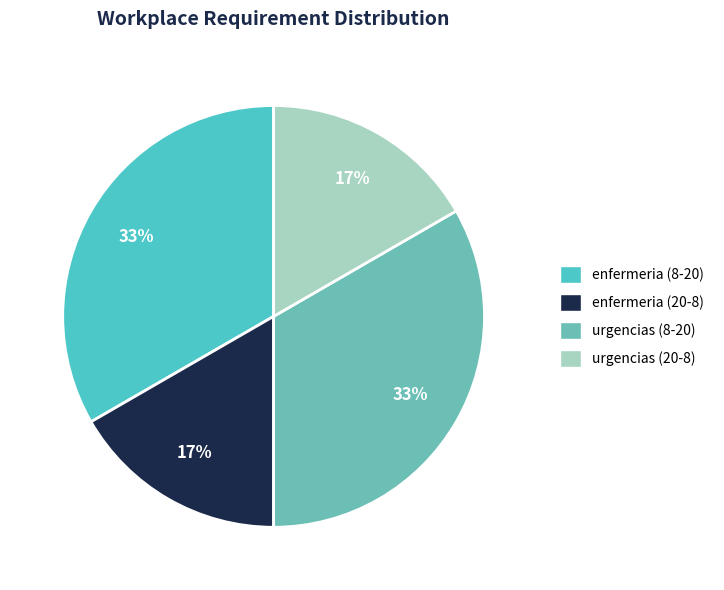

What is the largest slice in the pie chart?

enfermeria (8-20)